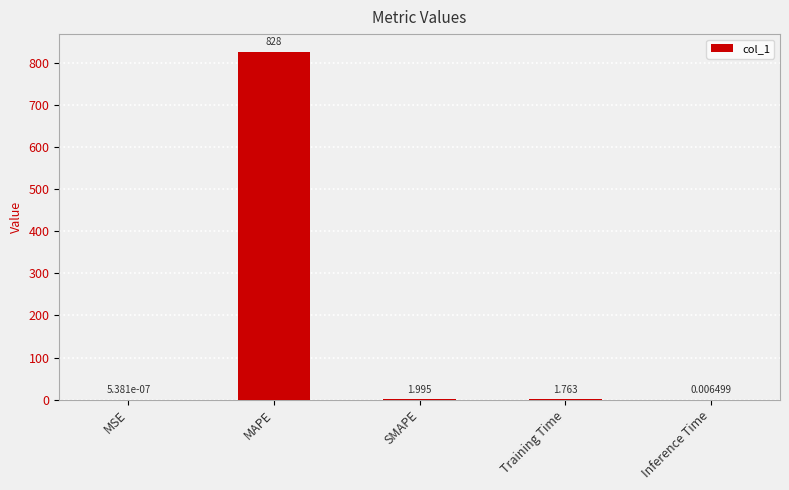

Which label corresponds to the largest value in the chart?

MAPE